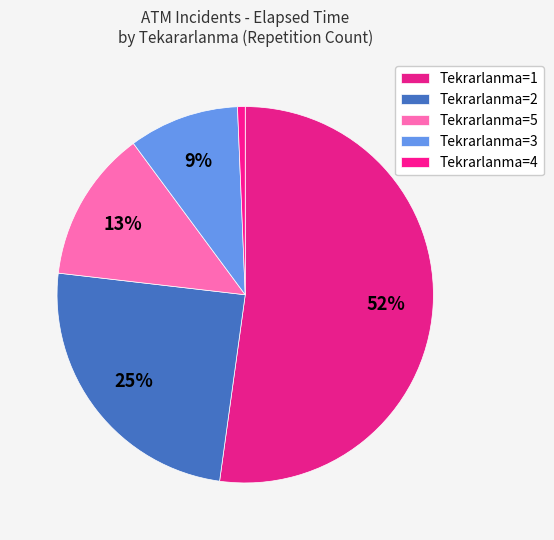

How many slices are in this pie chart?

5